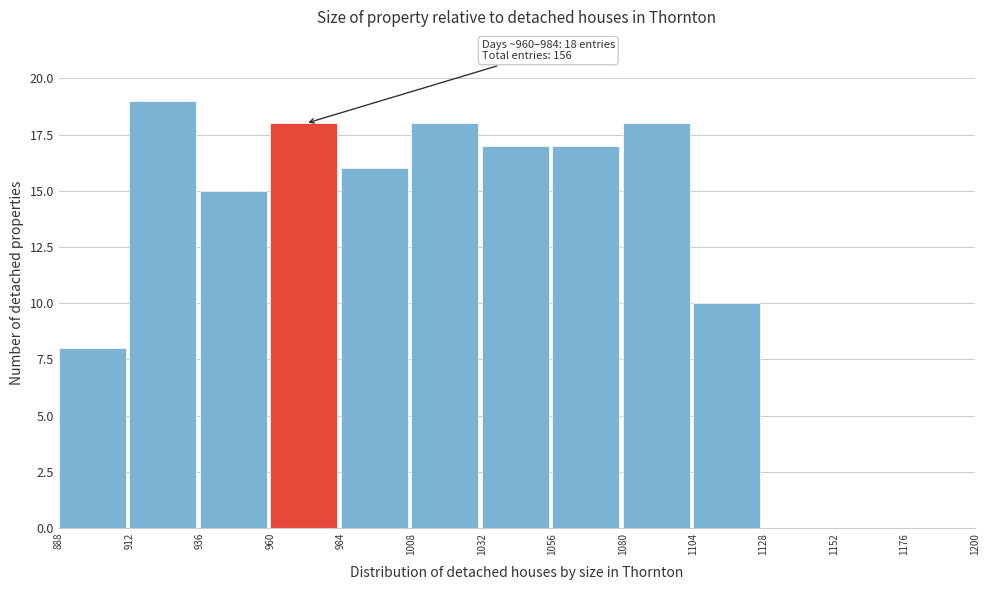

Over which range of the x-axis is the bar tallest?

912 to 936